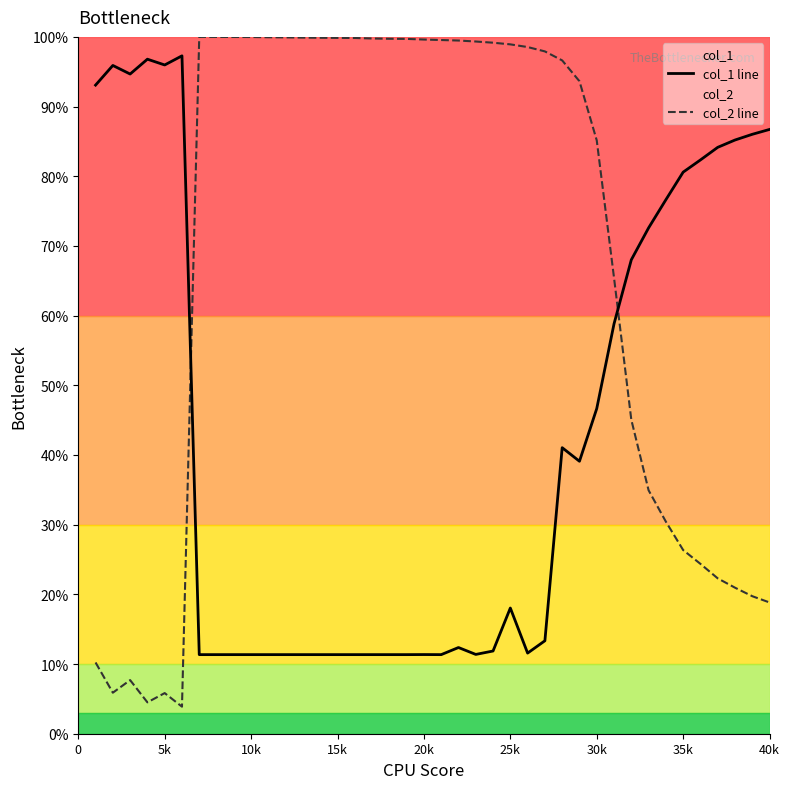

What is the value of the col_1 line point at the 3rd from the left?

94.7